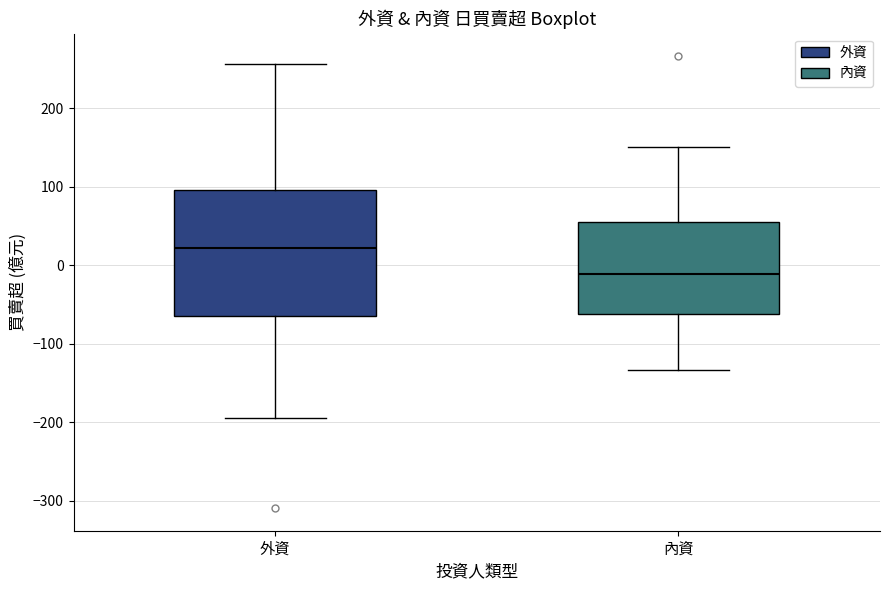

Reading left to right, transcribe this box plot: for each box, give where its median line is, the range the box spans, and where its two whiskers end, as read against the y-axis. The values are not printed on the chart, so give them approximately, as read against the axis.

外資: median 20, box -60 to 100, whiskers -190 to 260
內資: median -10, box -60 to 50, whiskers -130 to 150